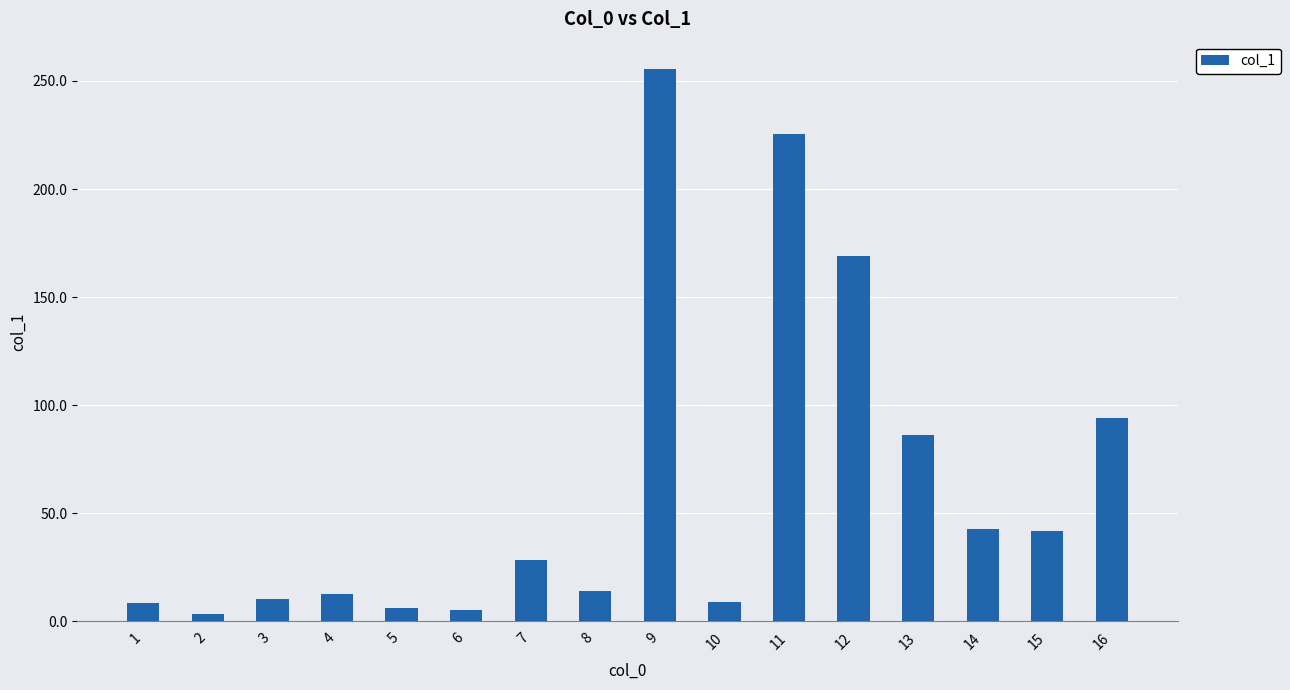

What is the greatest value displayed?

255.4